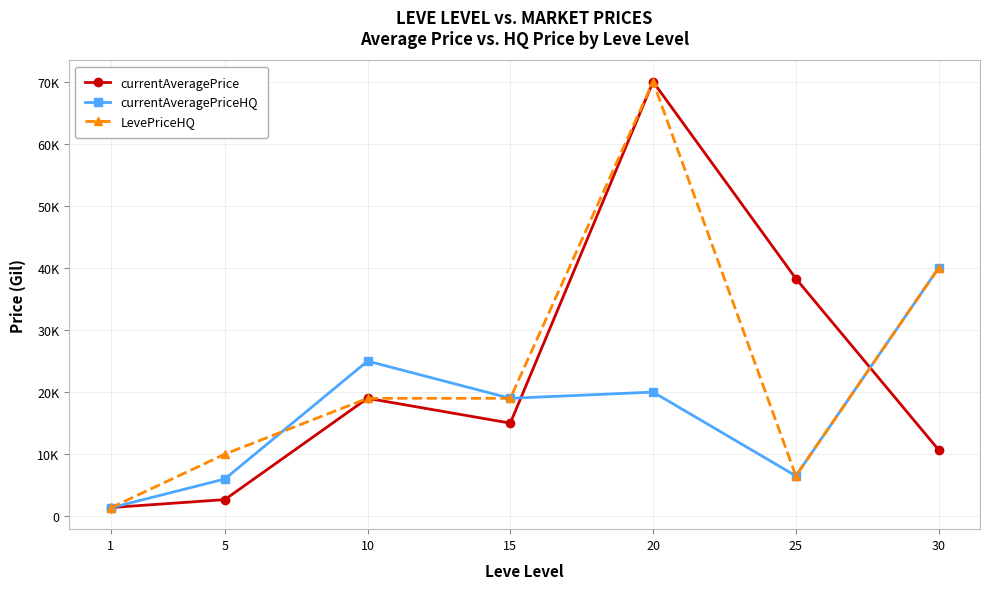

Does the chart display data point markers on the line(s)?

Yes